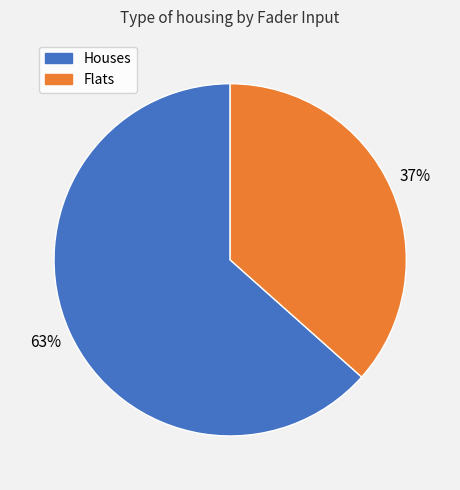

How many segments does this pie chart have?

2